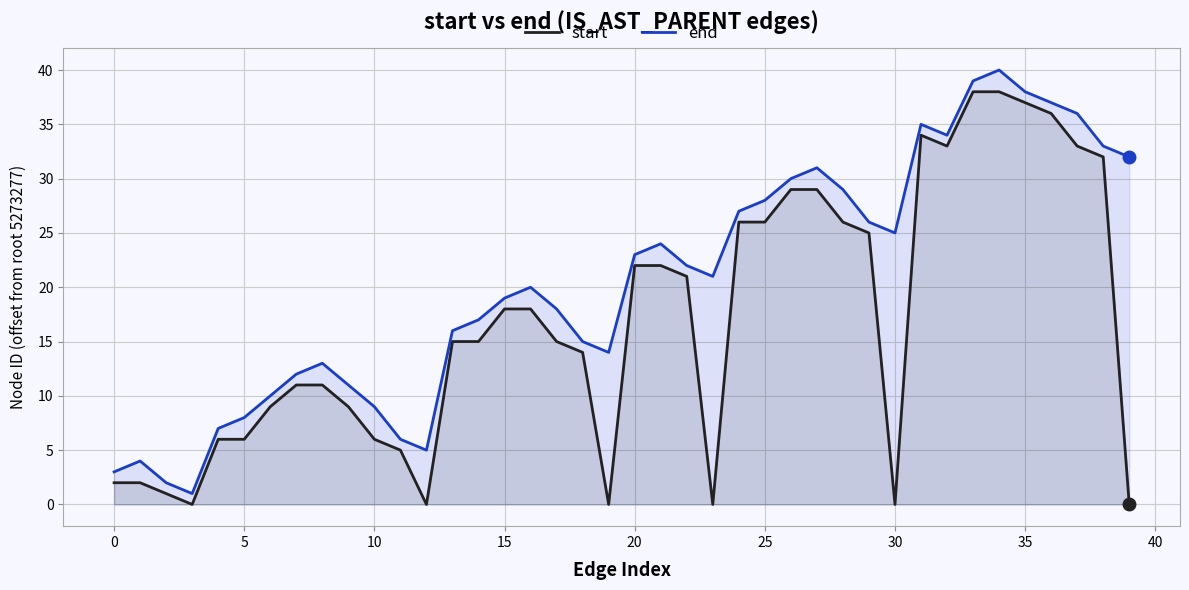

The end series shows 37 at 36. True or false?

True